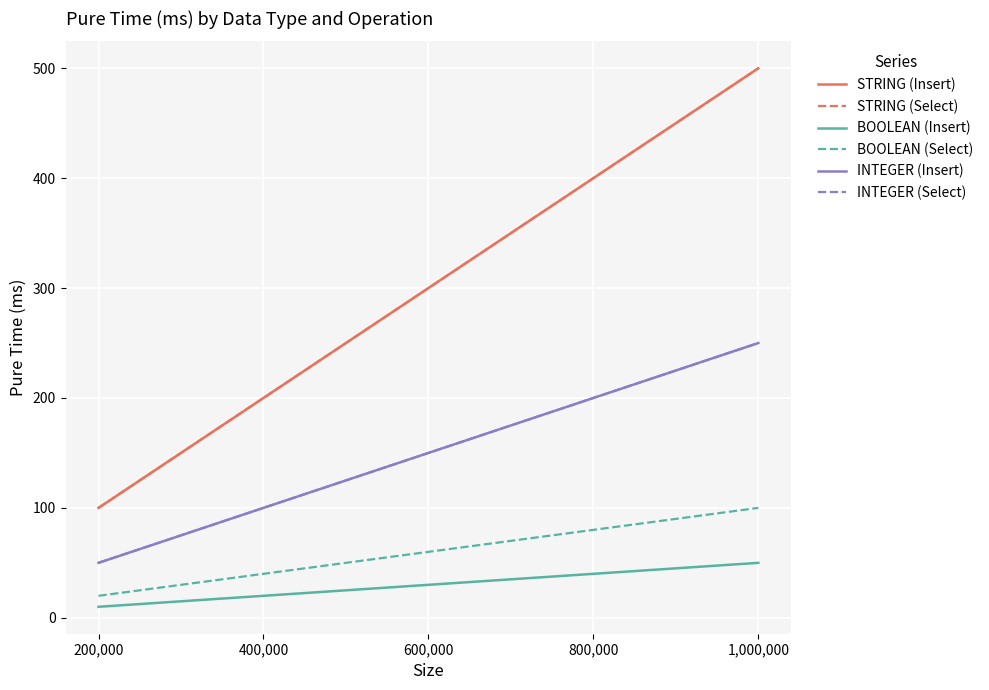

Rank the categories by INTEGER (Select) value from lowest to highest.

200,000, 400,000, 600,000, 800,000, 1,000,000